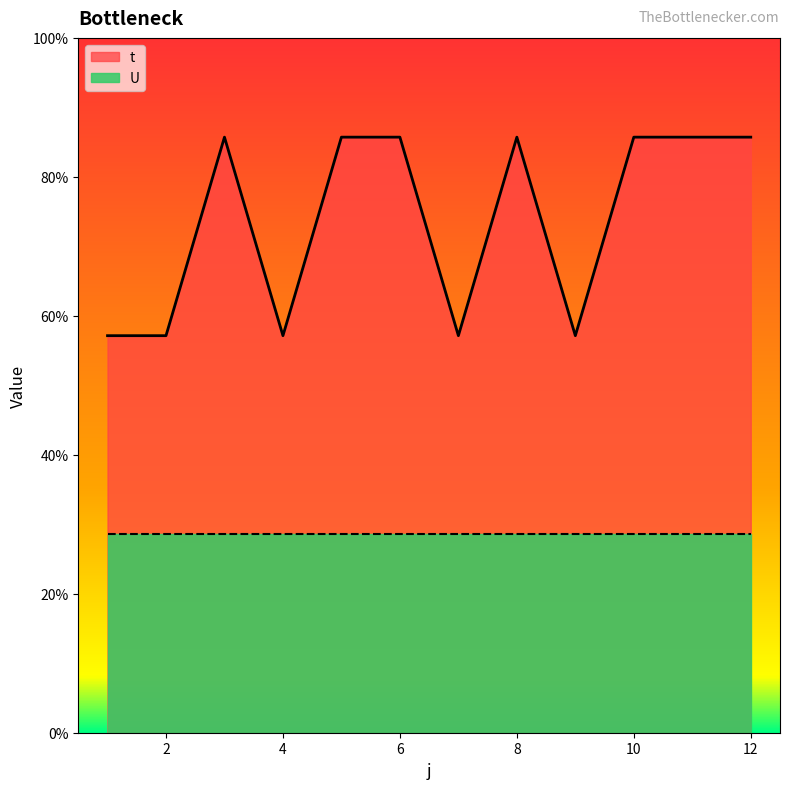

How many lines are shown in the chart?

1